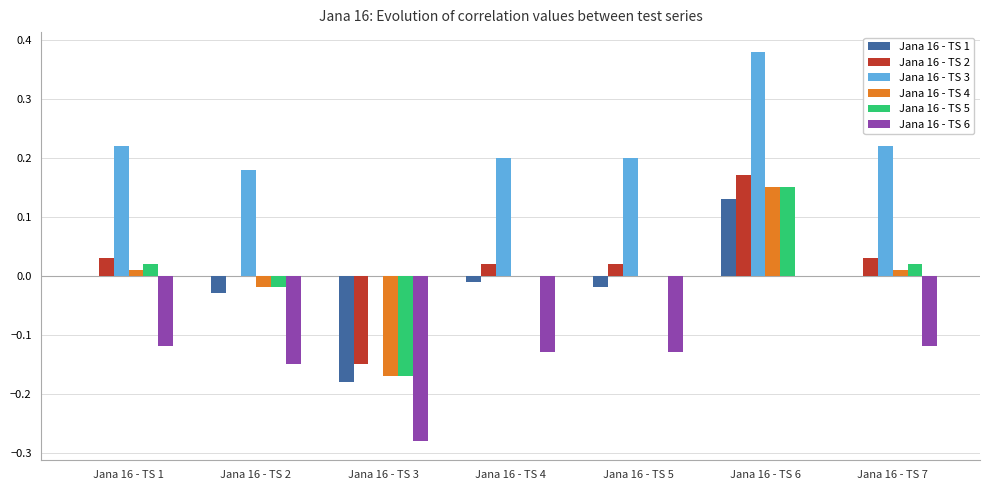

What is the sum of all Jana 16 - TS 3 values?

1.4